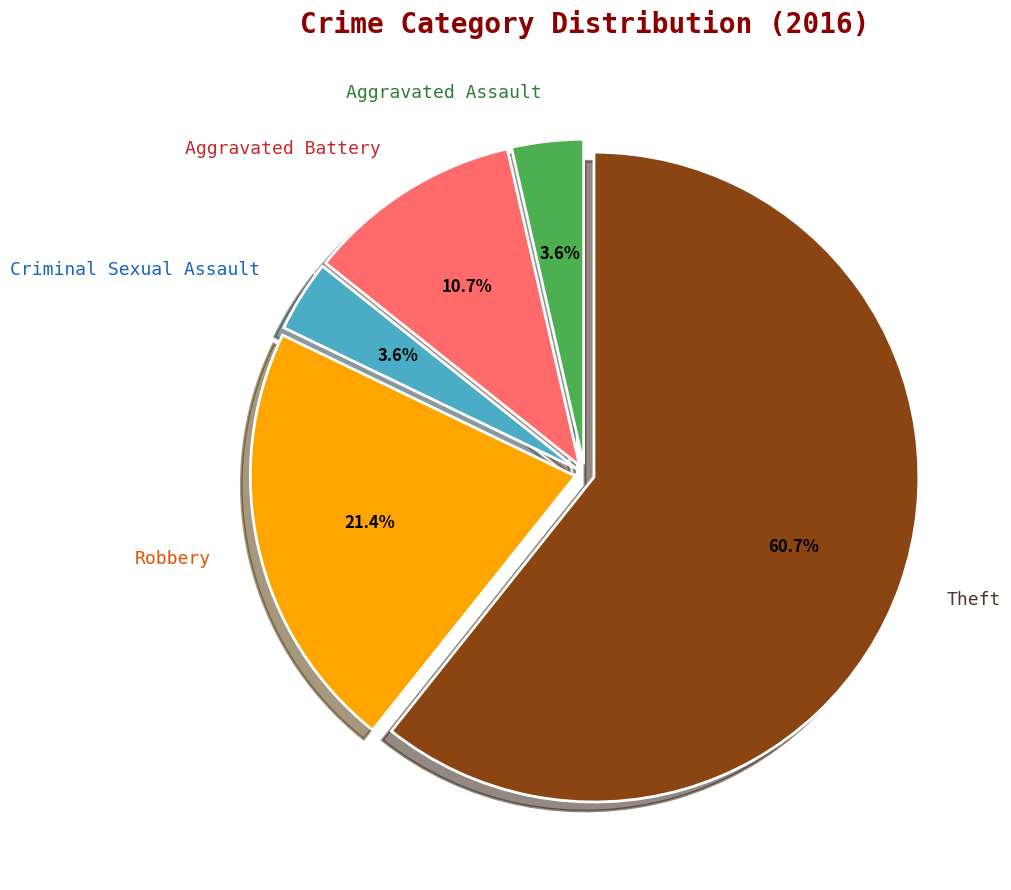

To the nearest percent, what percentage of the pie is Theft?

61%